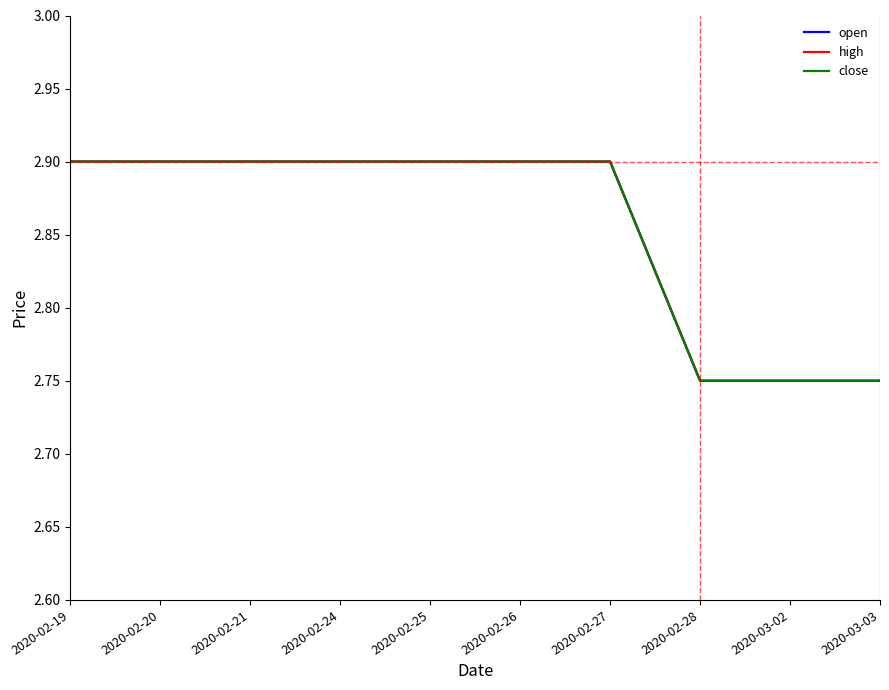

Is it true that high equals 4.7 at 2020-03-03?

False